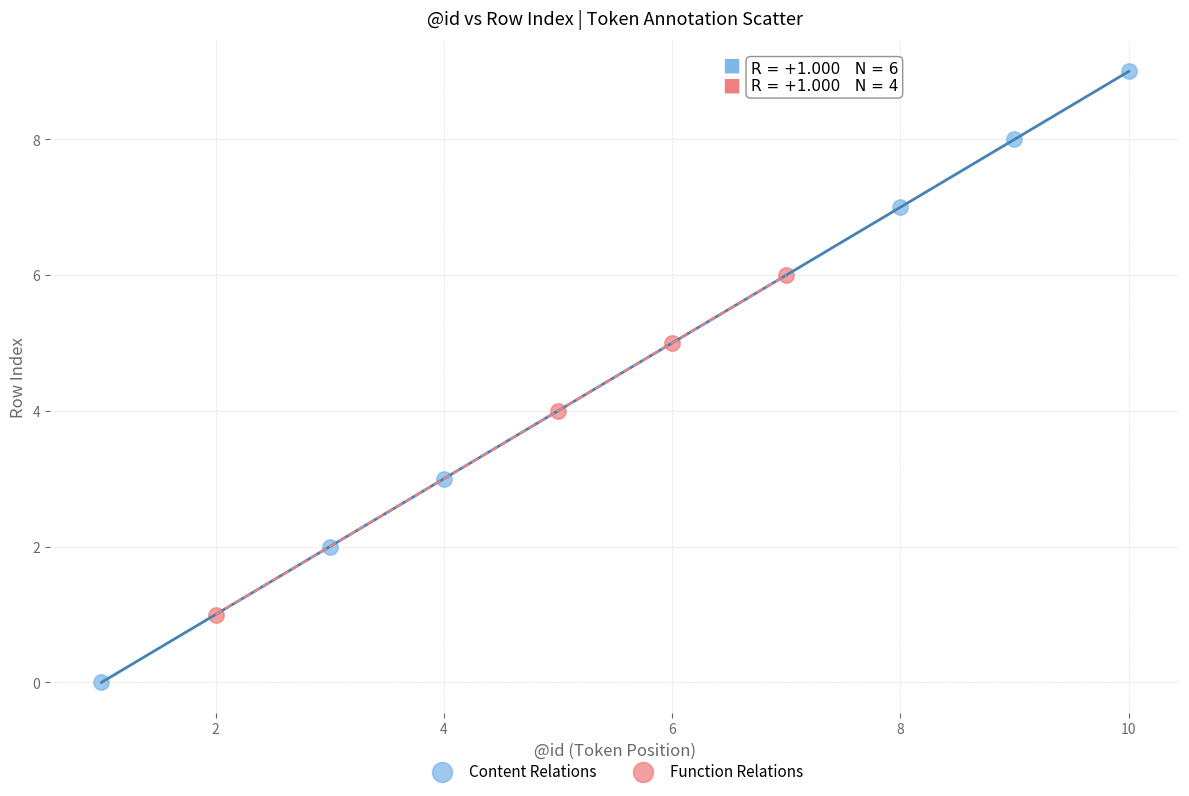

What are all the series names shown in the legend?

Content Relations, Function Relations